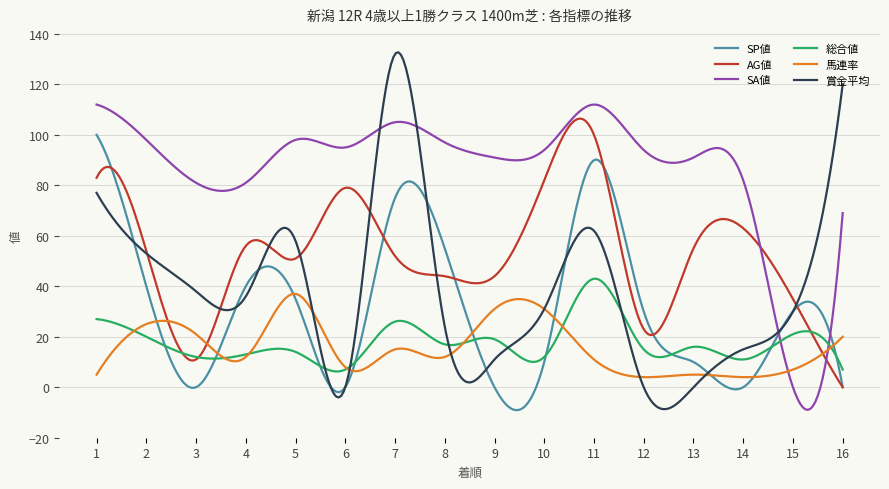

What is the maximum value for 総合値?

43.0